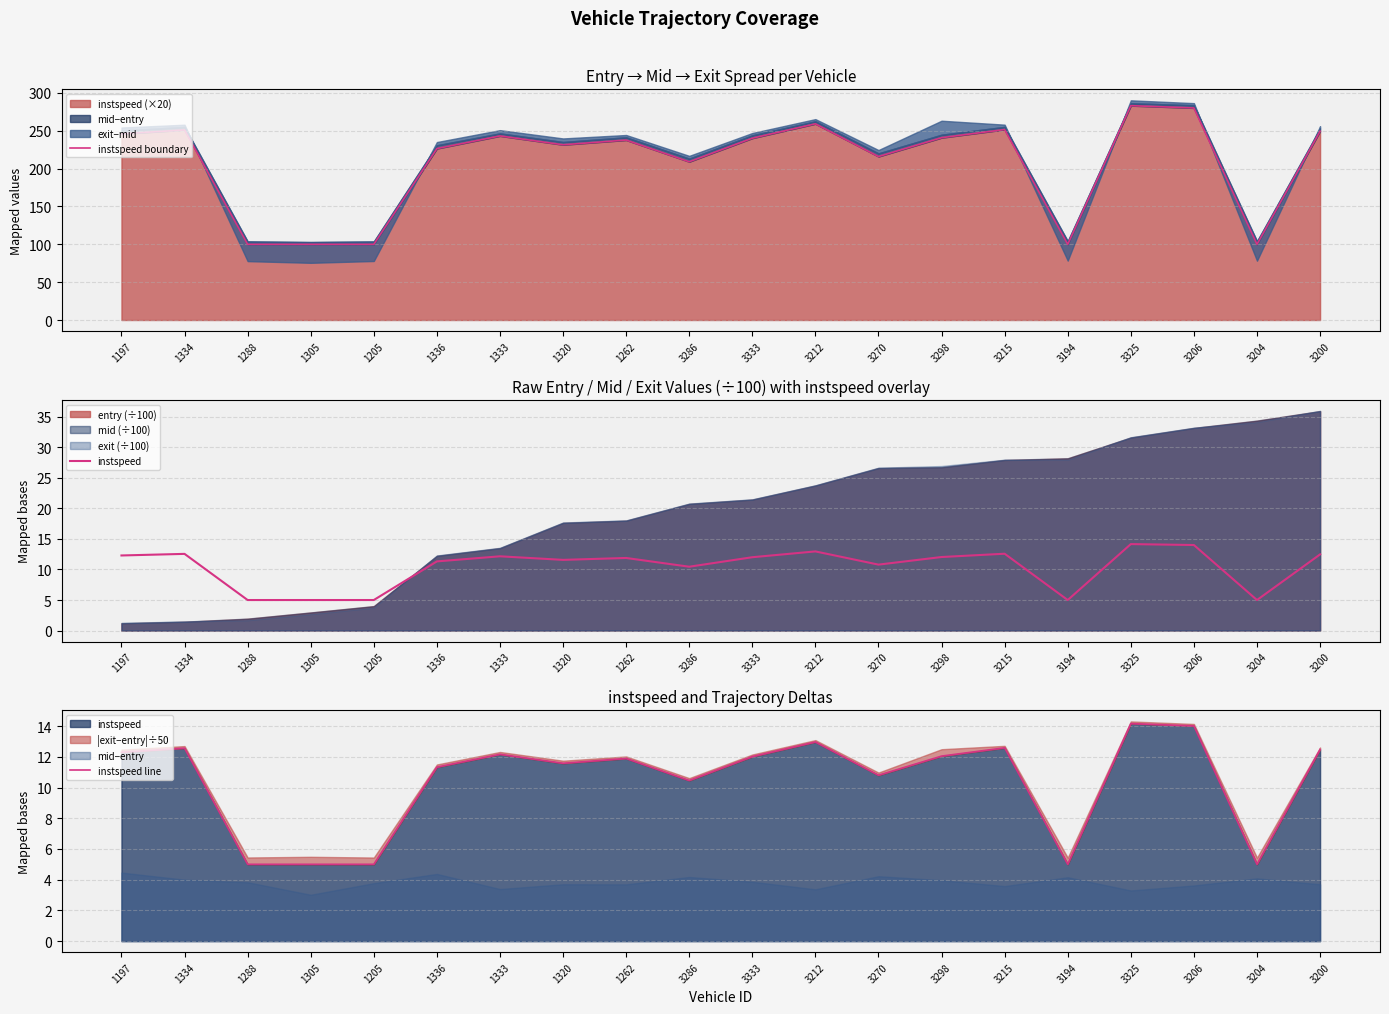

Which has a higher value, 1262 or 3215?

3215